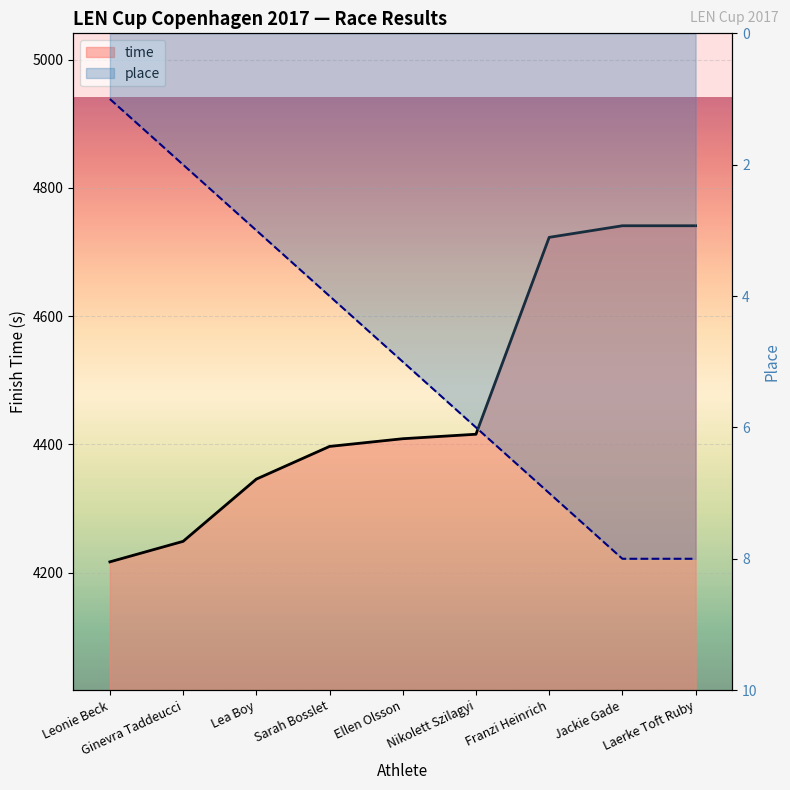

What is the sum of all time values?

40239.0